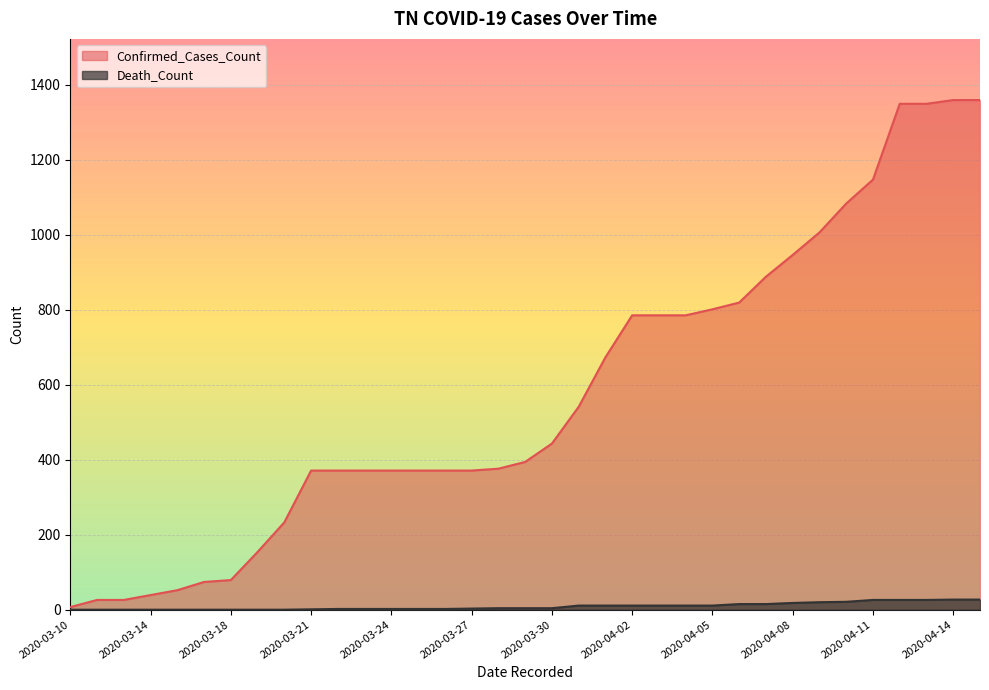

True or false: Confirmed_Cases_Count has more than 1 interior local peaks.

False